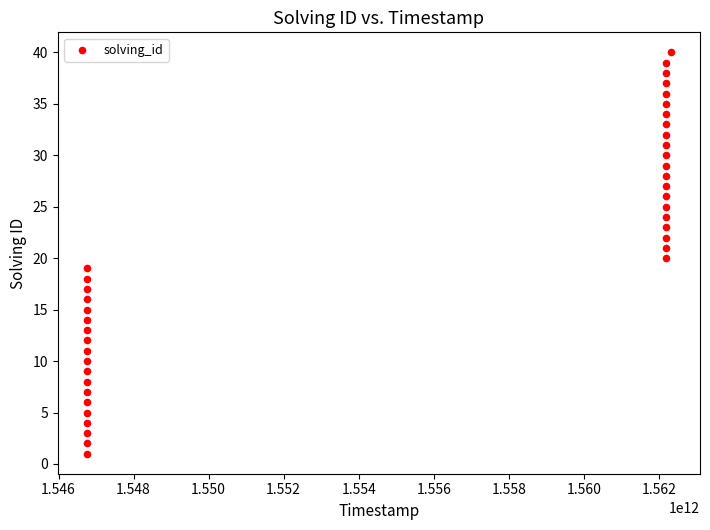

What is the range of Y values (max minus min)?

39